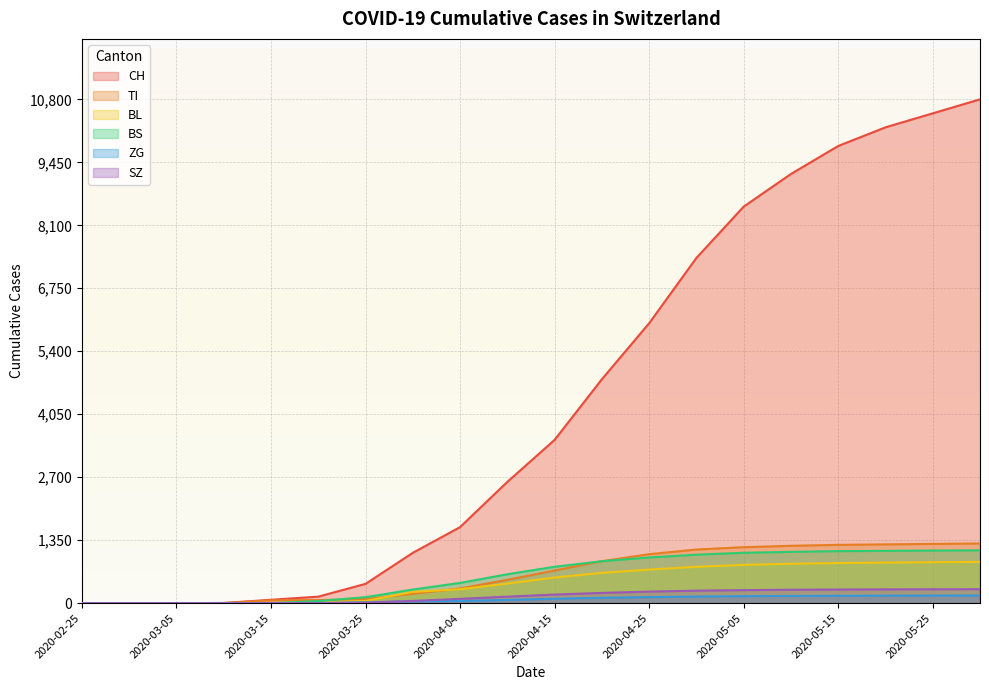

What is the total value across all series at 2020-05-10?

12818